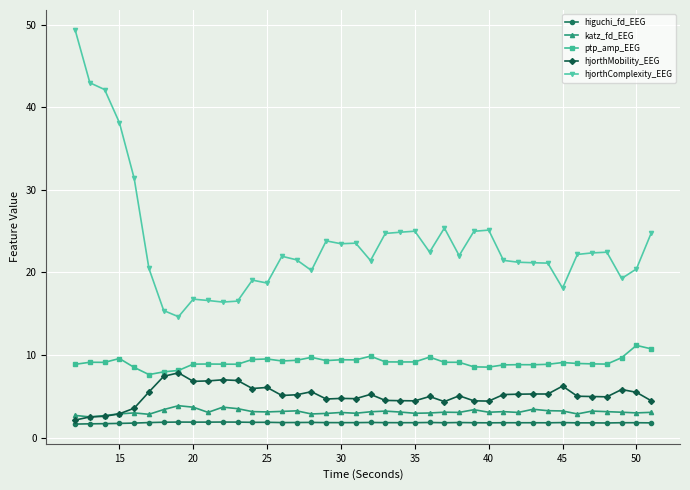

List the series in order of their peak value, lowest first.

higuchi_fd_EEG, katz_fd_EEG, hjorthMobility_EEG, ptp_amp_EEG, hjorthComplexity_EEG